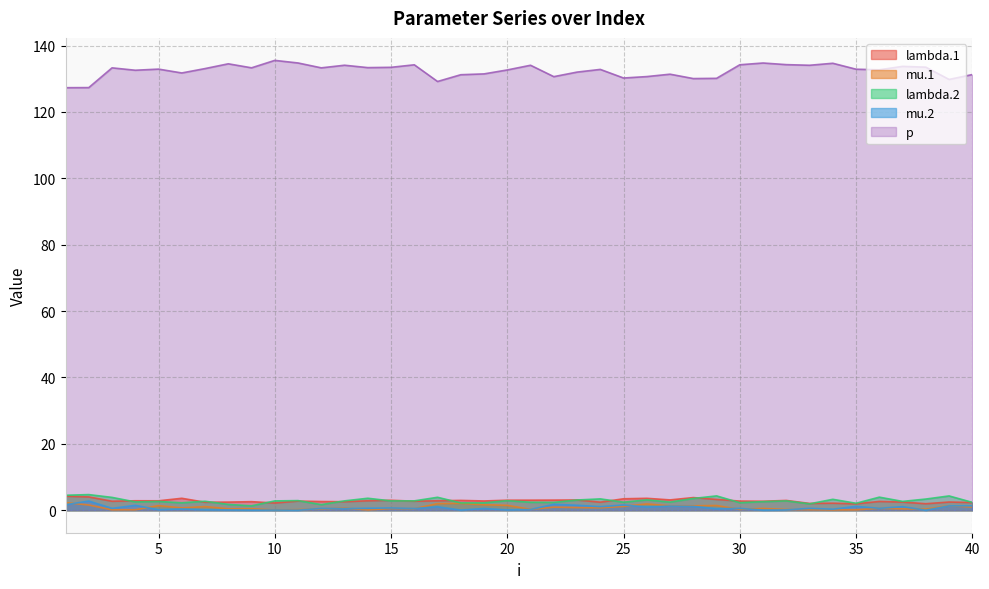

What is the lowest value of the lambda.2 series?

1.3